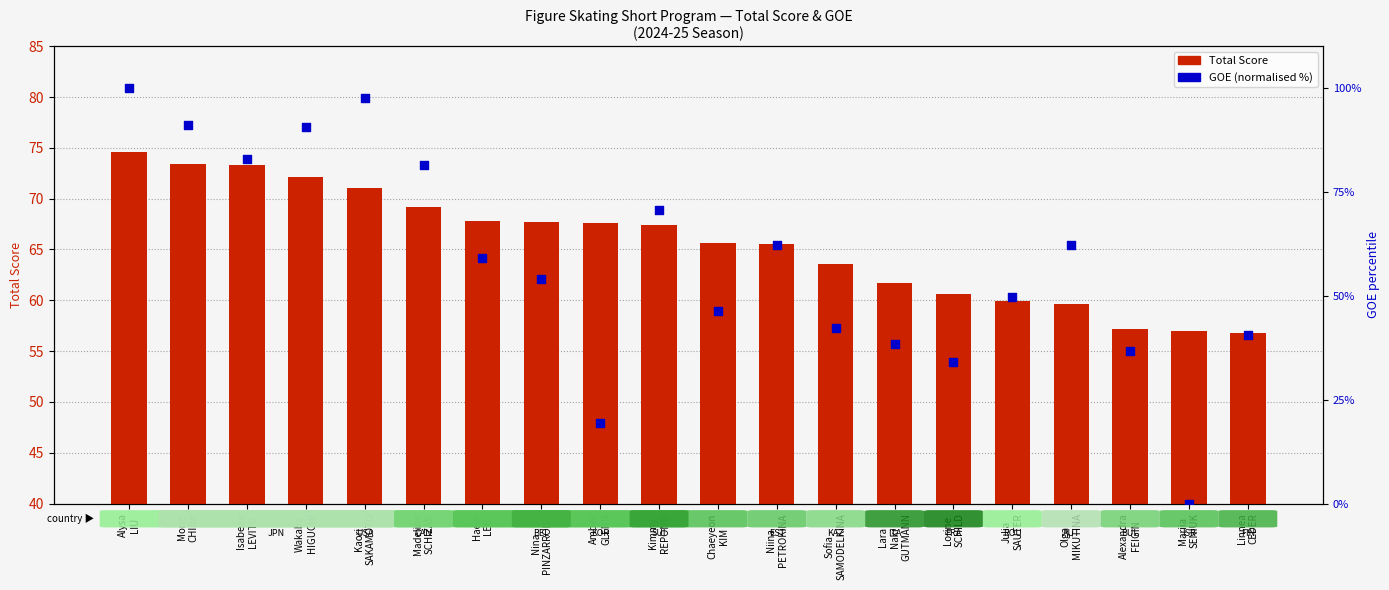

What are all the series names shown in the legend?

Total Score, GOE (normalised %)